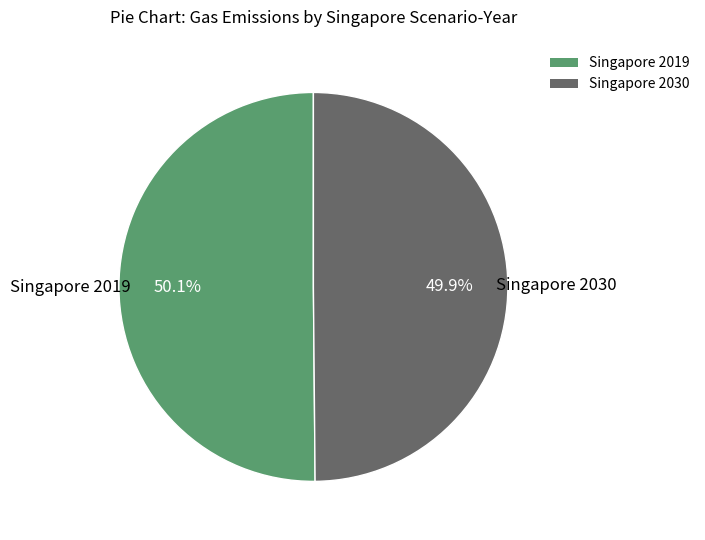

How much of the chart is everything except Singapore 2030?

50.1%